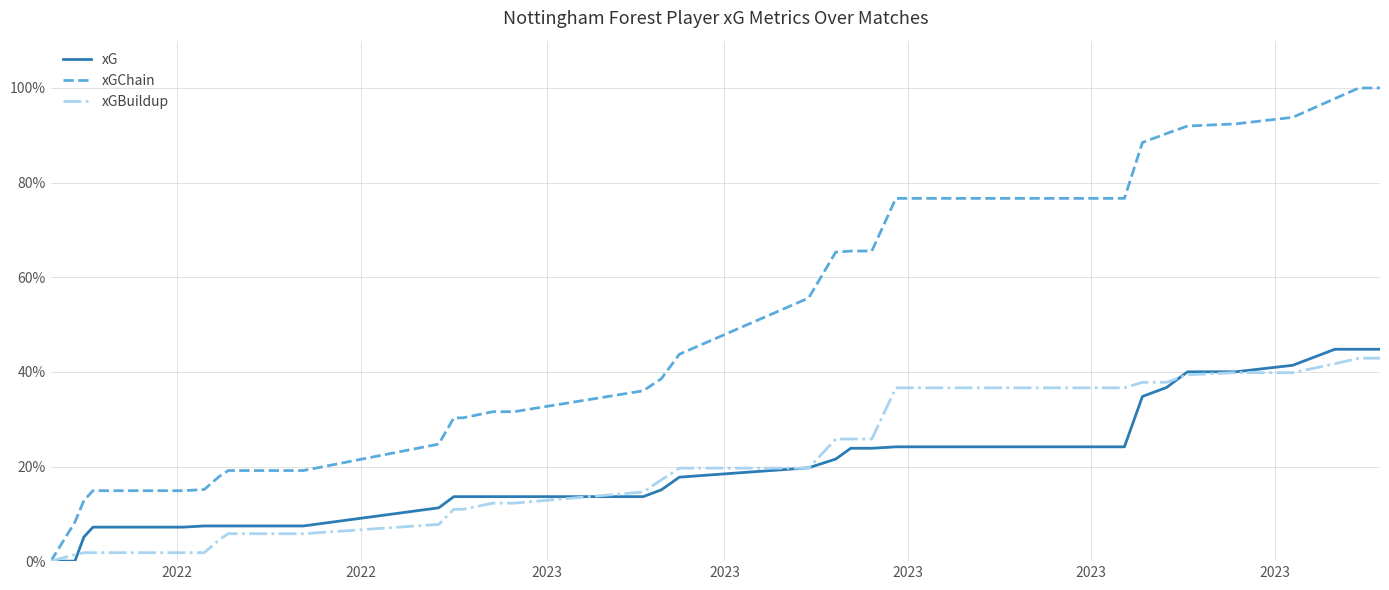

Is this an area chart (filled region under the line)?

No